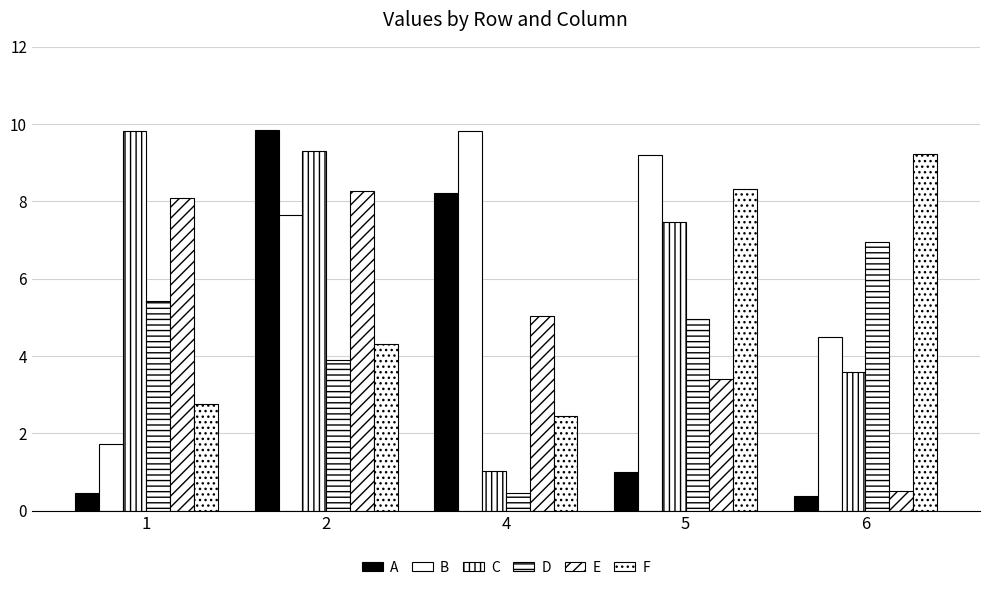

How many values in the E series exceed 5?

3